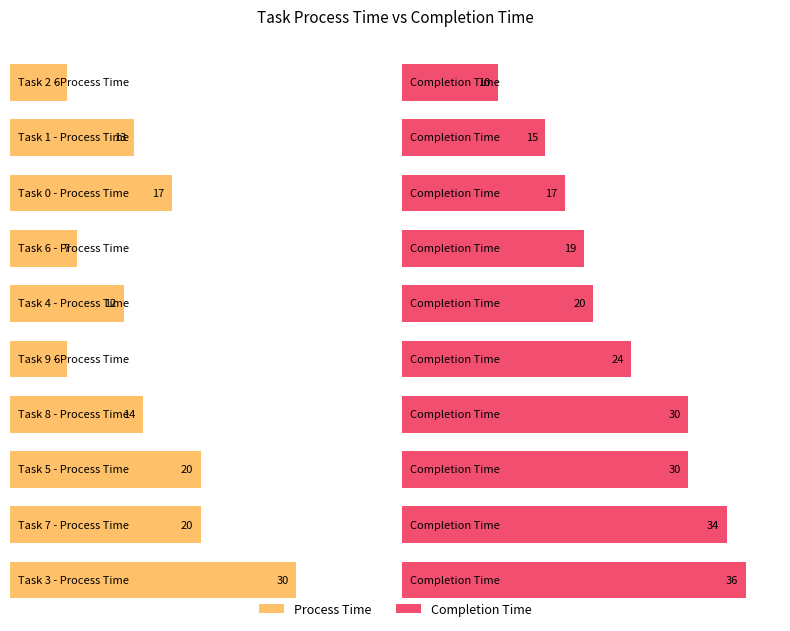

What is the difference between the maximum and minimum values in the Average utilization series?

24